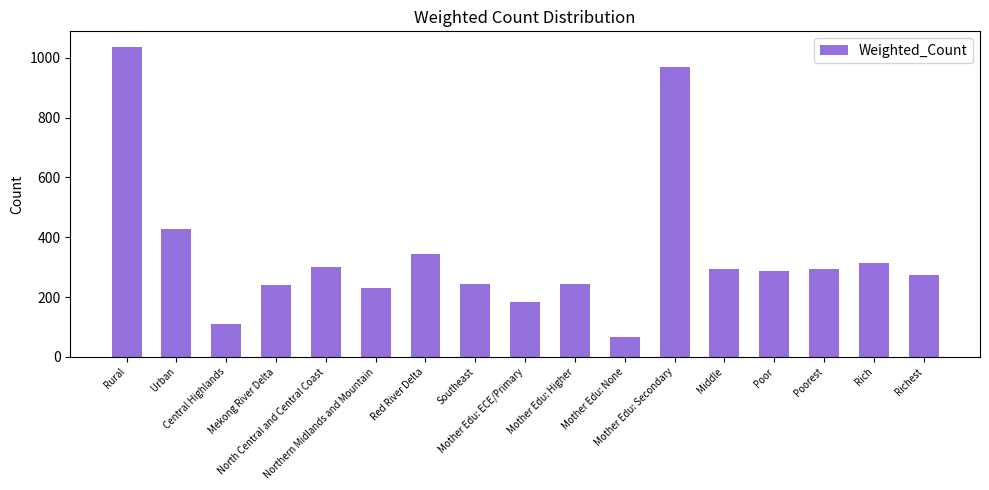

What is the value of the 12th bar from the left?

970.4